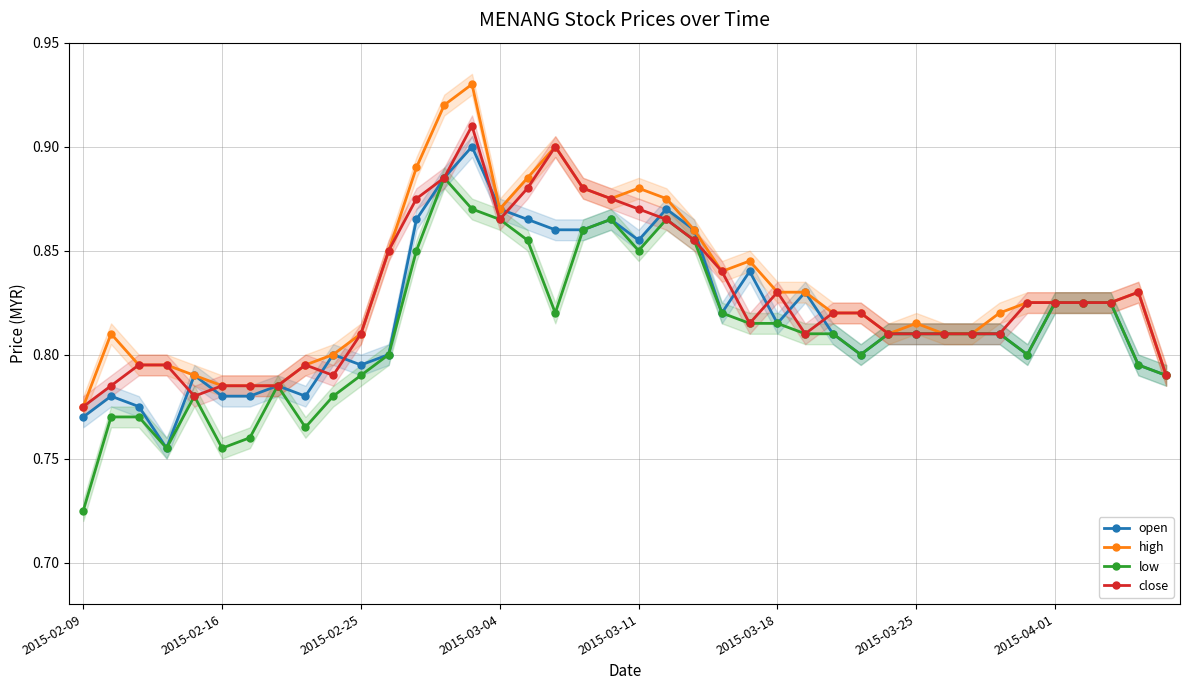

What are all the series names shown in the legend?

open, high, low, close